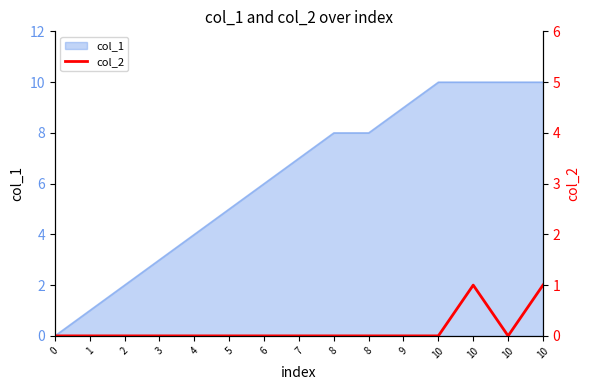

How many lines are shown in the chart?

1